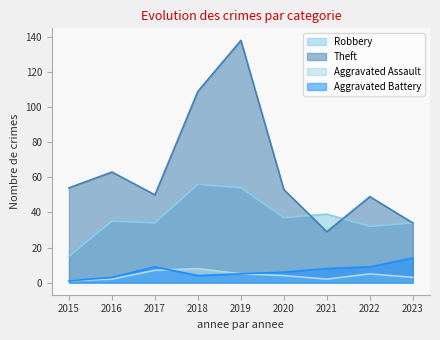

What is the difference between the maximum and minimum values in the Aggravated Battery series?

13